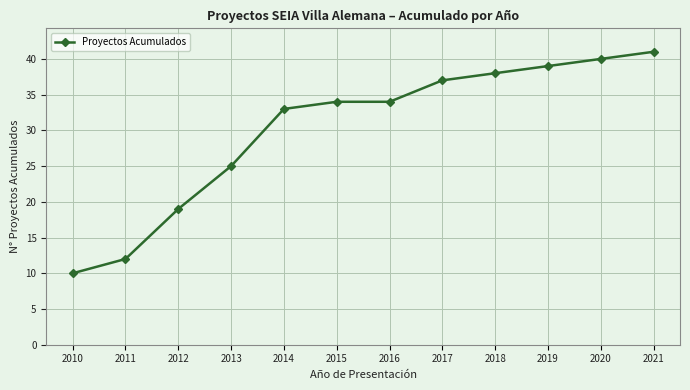

What is the change in value from 2018 to 2019?

+1